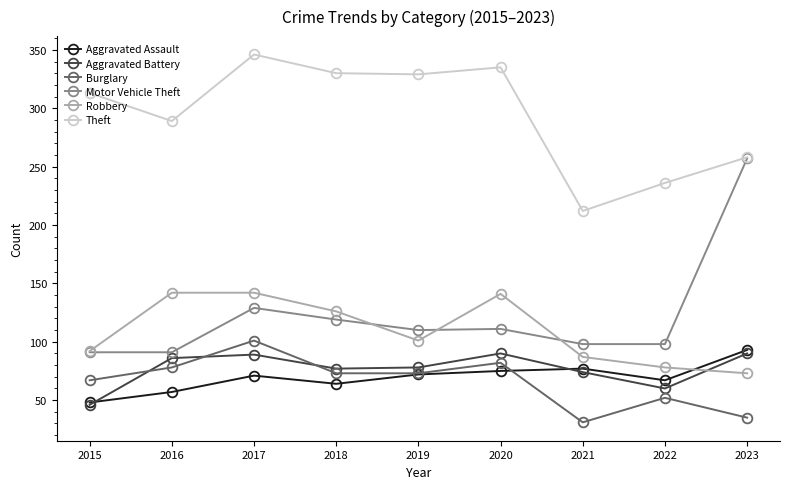

What is the difference between the maximum and minimum values in the Motor Vehicle Theft series?

166